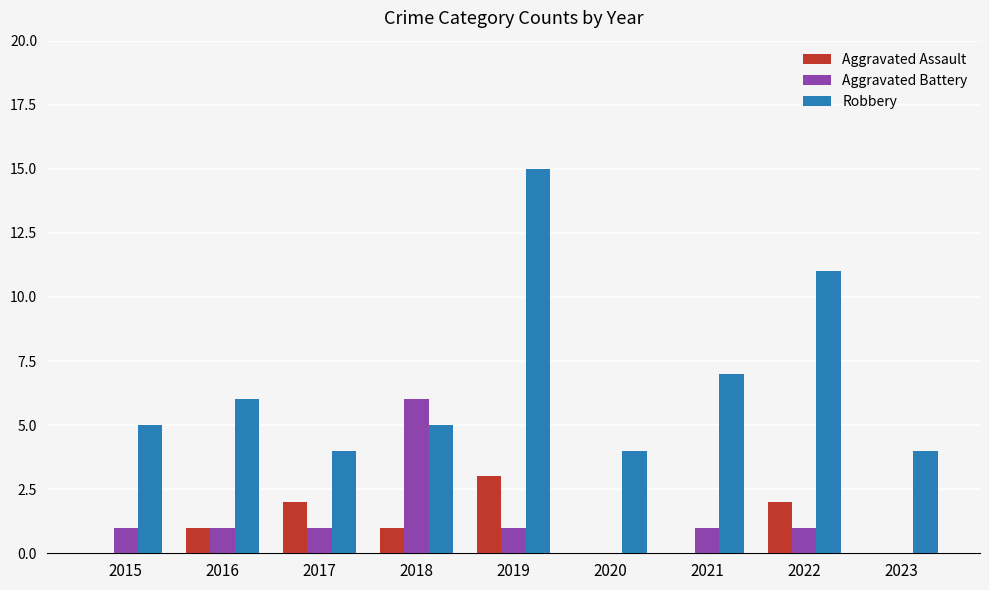

At which category is the sum across all series the highest?

2019